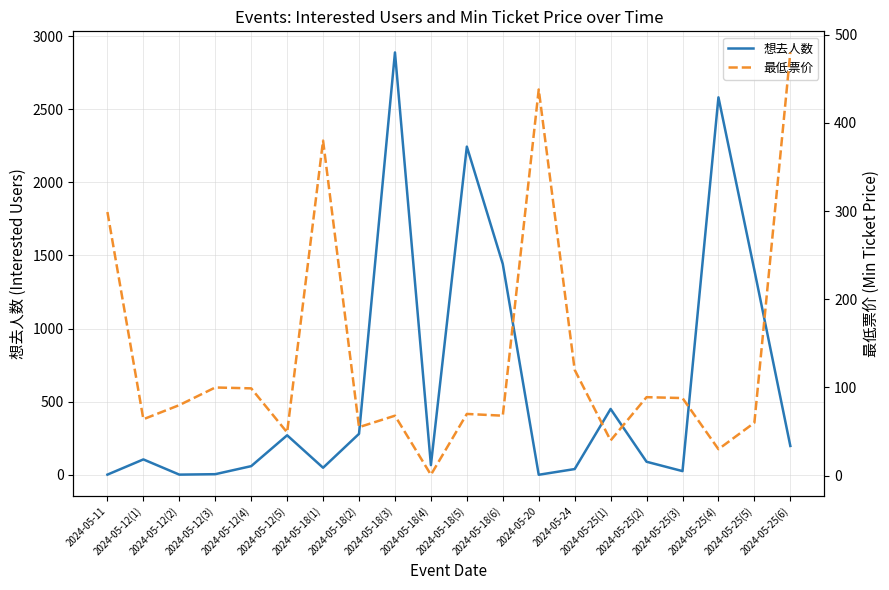

What is the sum of all 想去人数 values?

12187